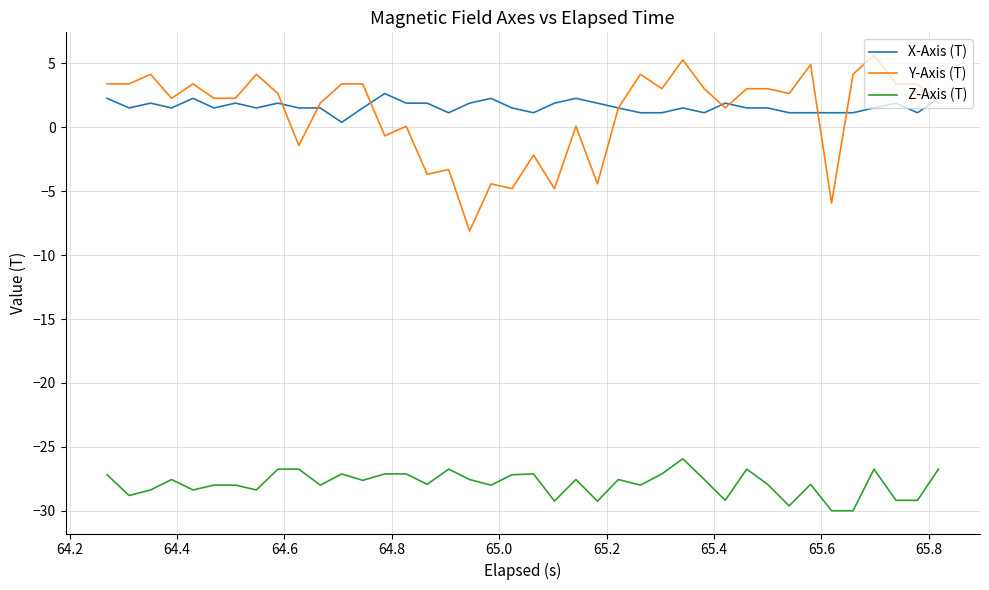

What is the maximum value for Z-Axis (T)?

-25.9